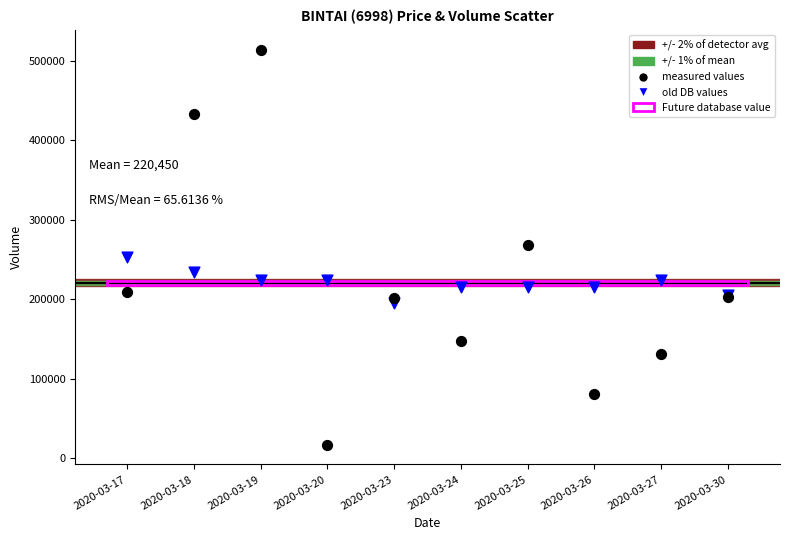

Which series reaches the minimum Y coordinate?

measured values